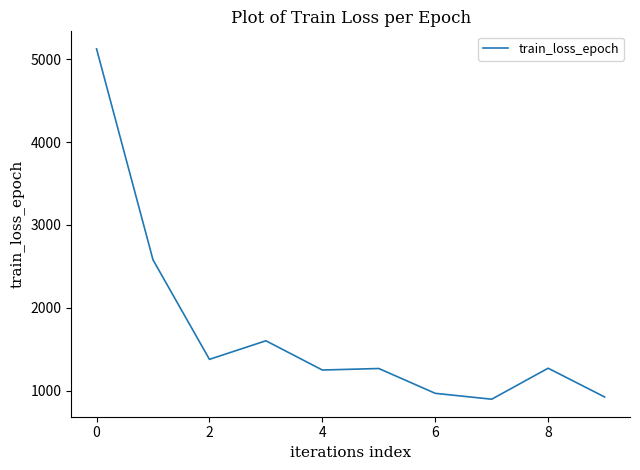

What is the greatest value displayed?

5124.9